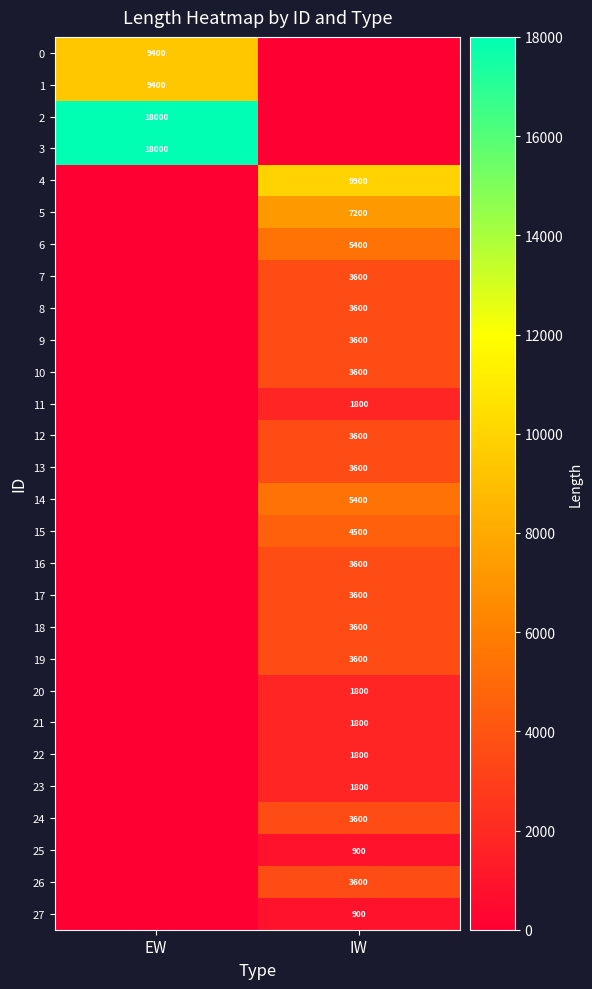

The value of 6 at IW is 5400. True or false?

True